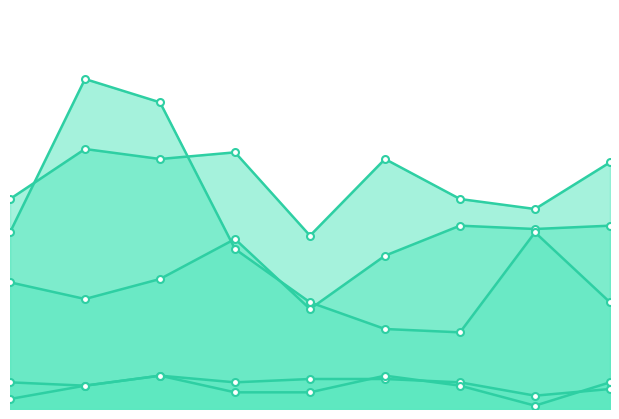

What is the value of the Criminal Sexual Assault point at the 4th from the left?

8